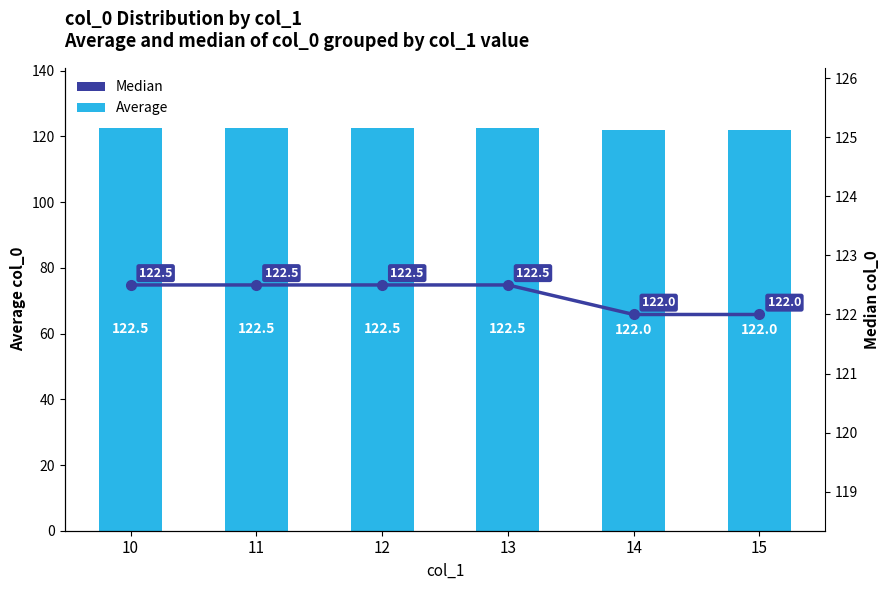

Reading right to left, transcribe all the data shown in this chart.

Average: 122.0	122.0	122.5	122.5	122.5	122.5
Median: 122.0	122.0	122.5	122.5	122.5	122.5